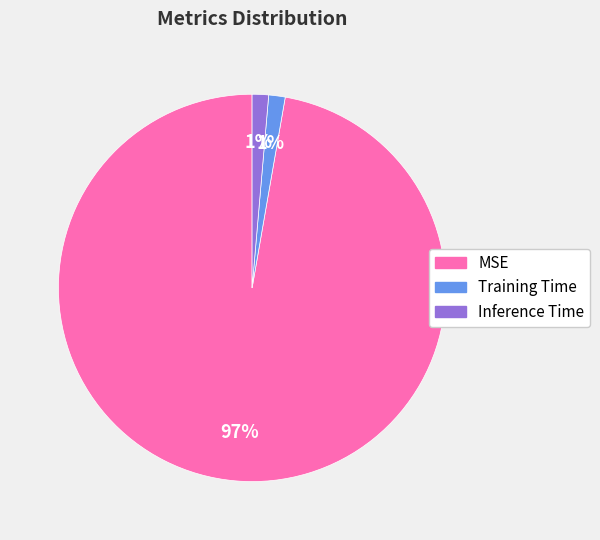

Which slice represents more than half of the pie?

MSE